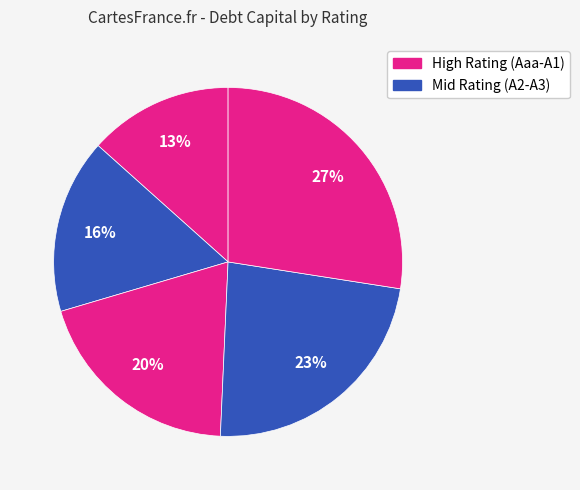

Count the number of slices in the pie.

5